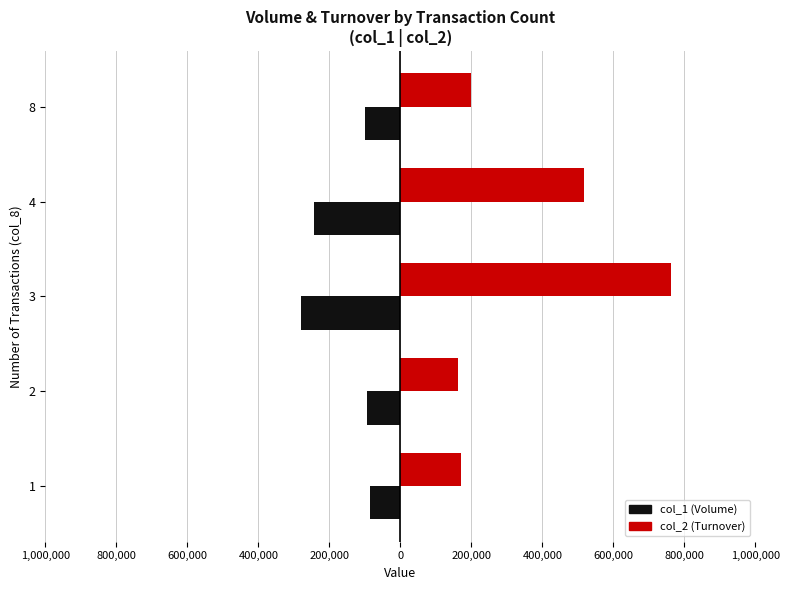

What are all the series names shown in the legend?

col_1 (Volume), col_2 (Turnover)